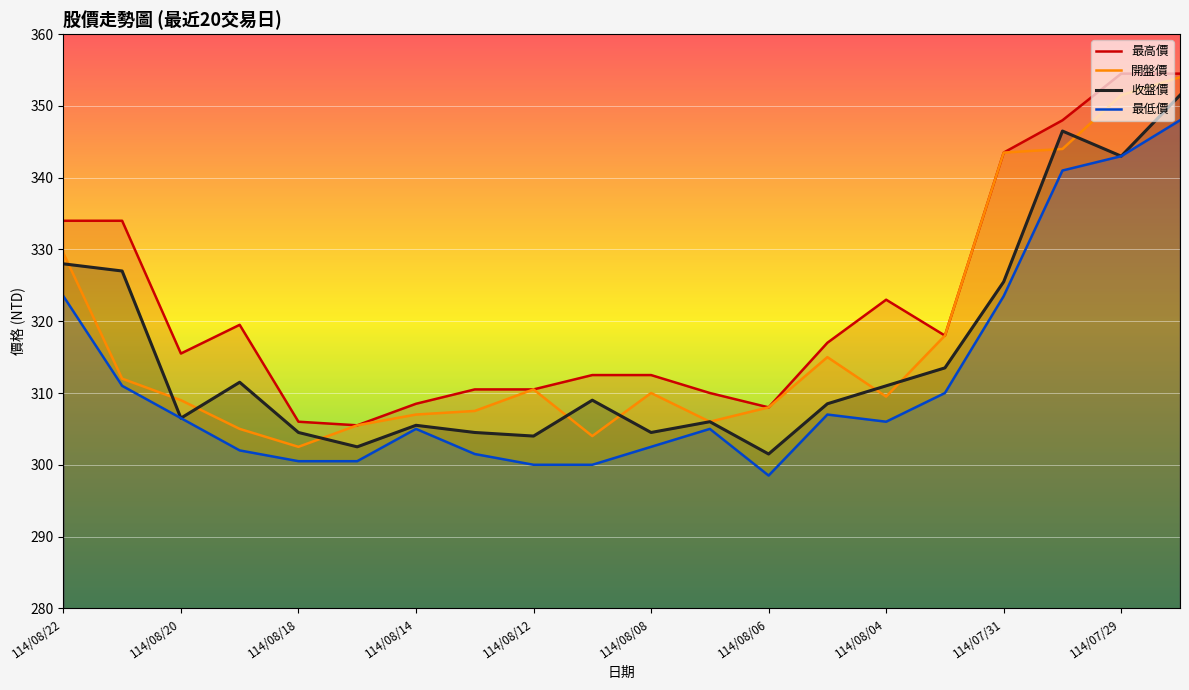

Read the 收盤價 value at 114/08/12.

304.0